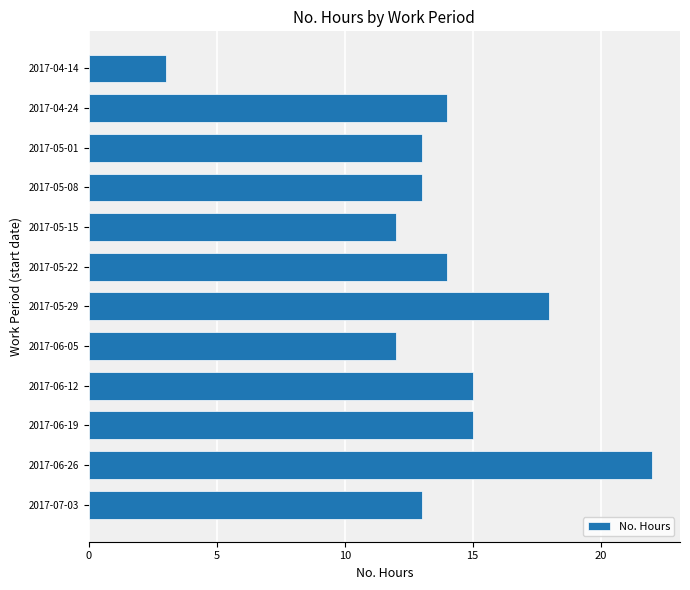

What is the label of the 2nd bar from the bottom?

2017-06-26